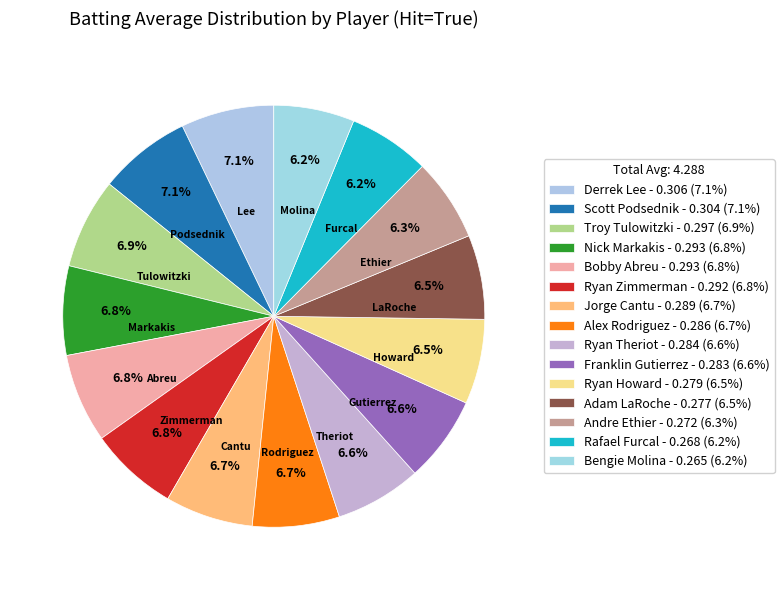

What percentage is the Rafael Furcal slice, to the nearest percent?

6%